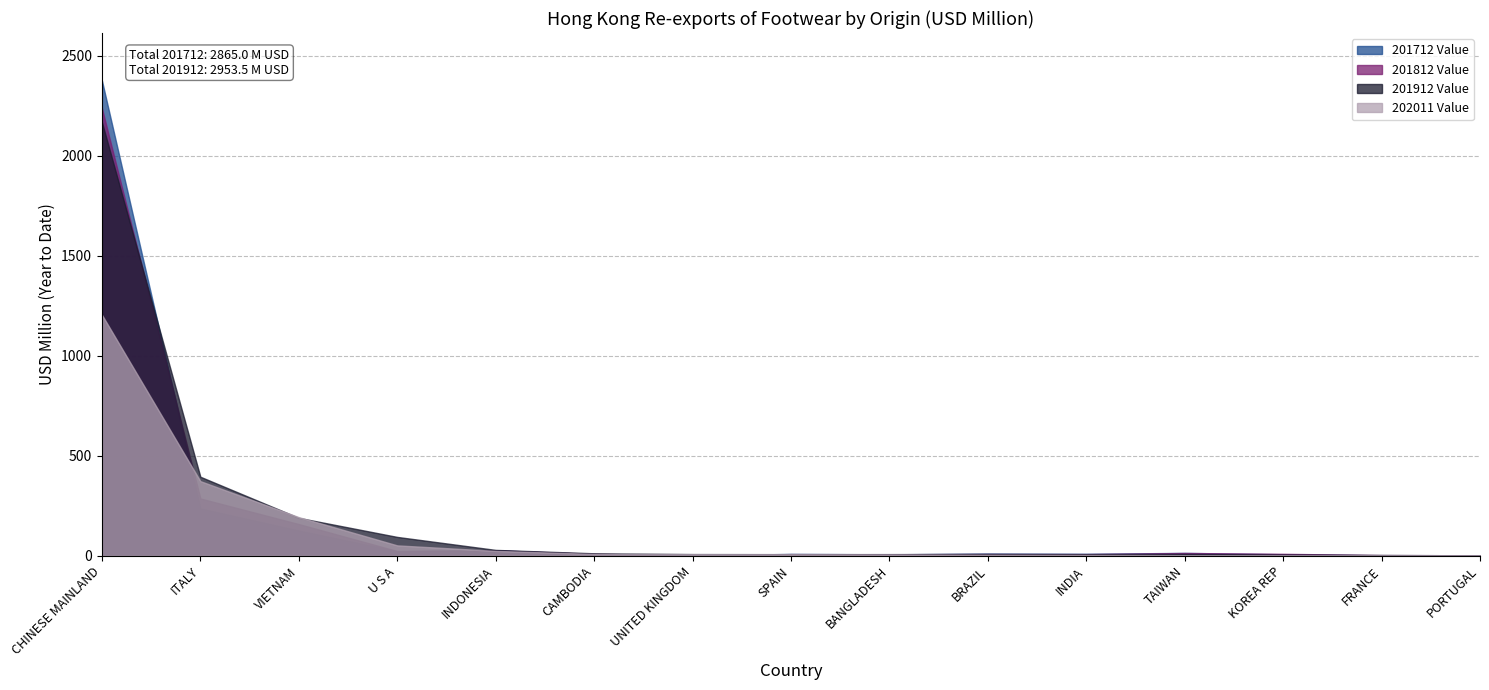

The value of 201812 Value at KOREA REP is 14.2. True or false?

False